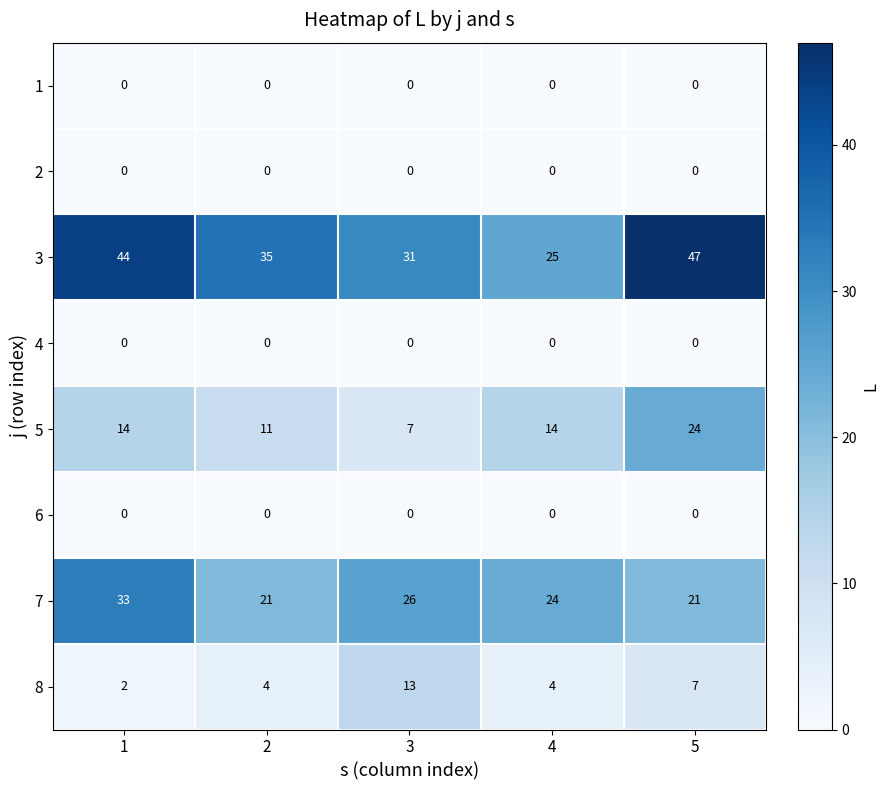

What is the minimum value for 3?

25